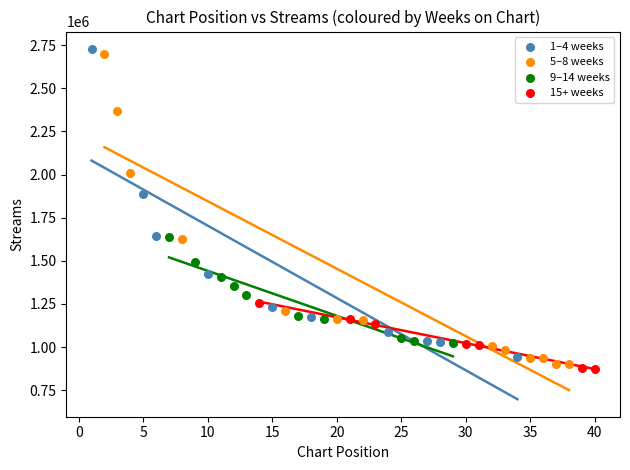

Which series has the largest Y range (max minus min)?

5–8 weeks